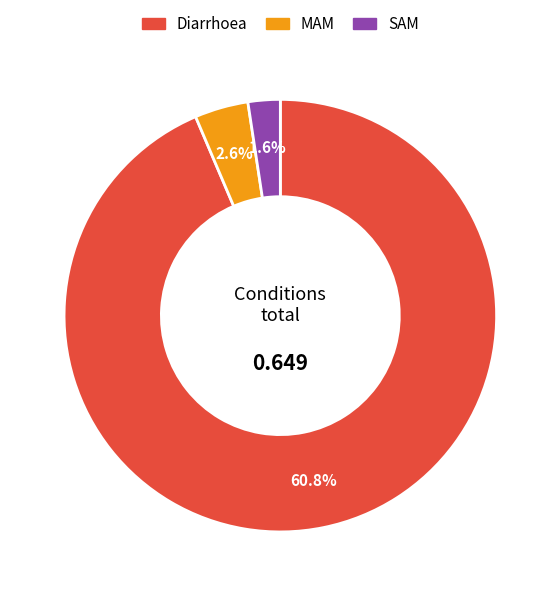

Which slice is the largest?

Diarrhoea